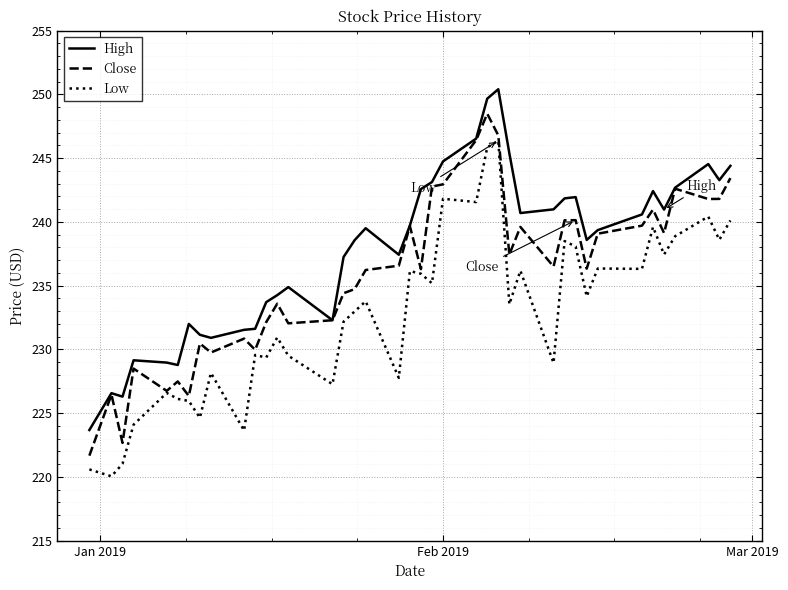

Rank the series by their average value, from highest to lowest.

High, Close, Low